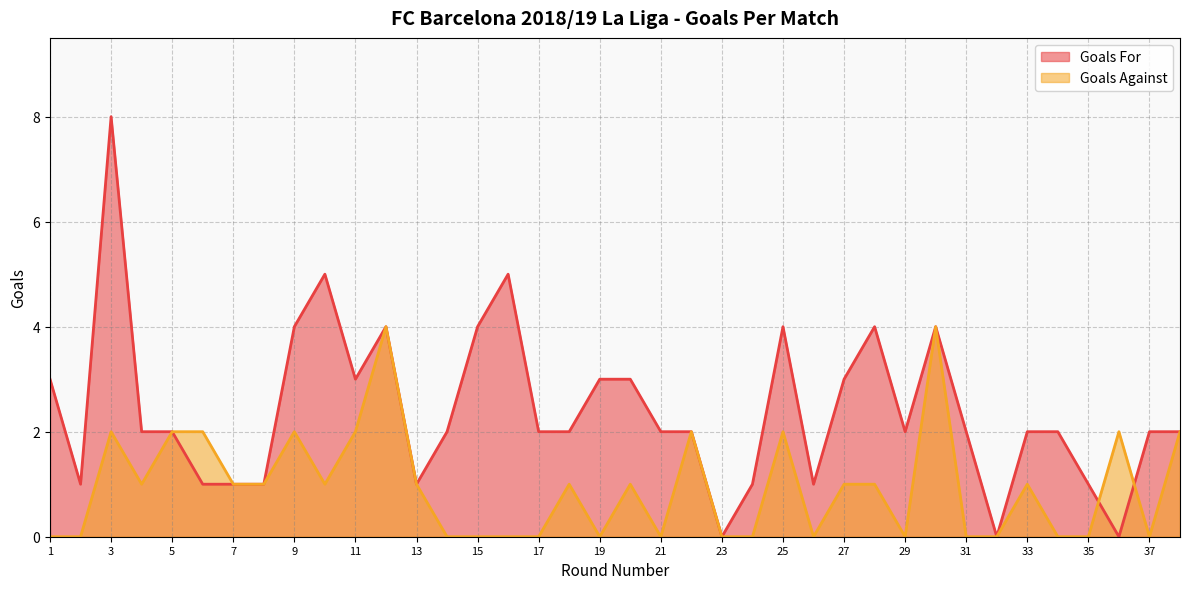

Rank the series at 6 from lowest to highest value.

Goals For, Goals Against